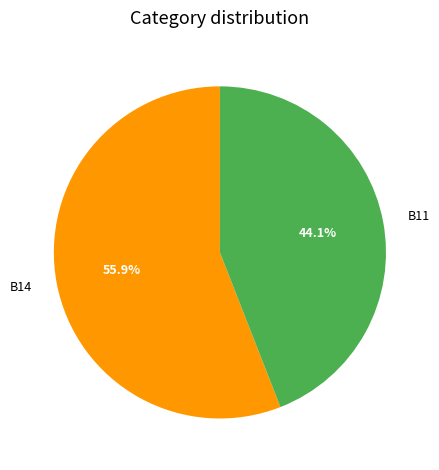

Do B11 and B14 together represent more than half of the pie?

Yes